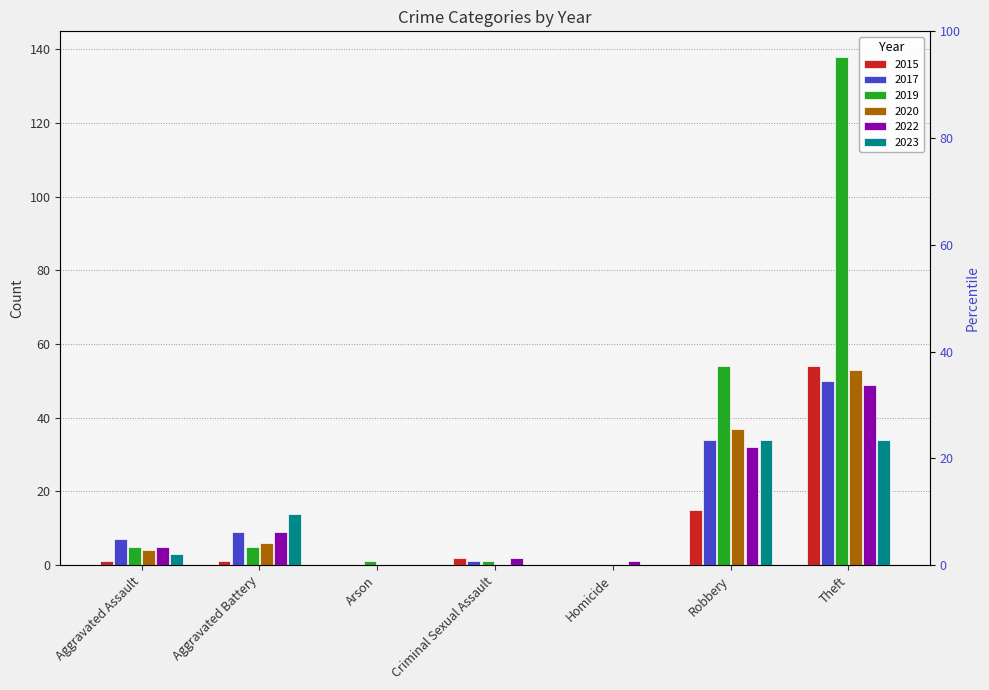

What is the spread (max minus min) of values at Robbery?

39